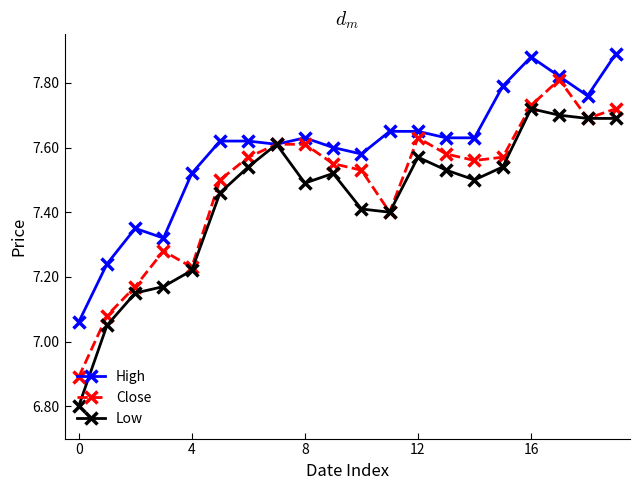

Which series has the largest total across all categories?

High